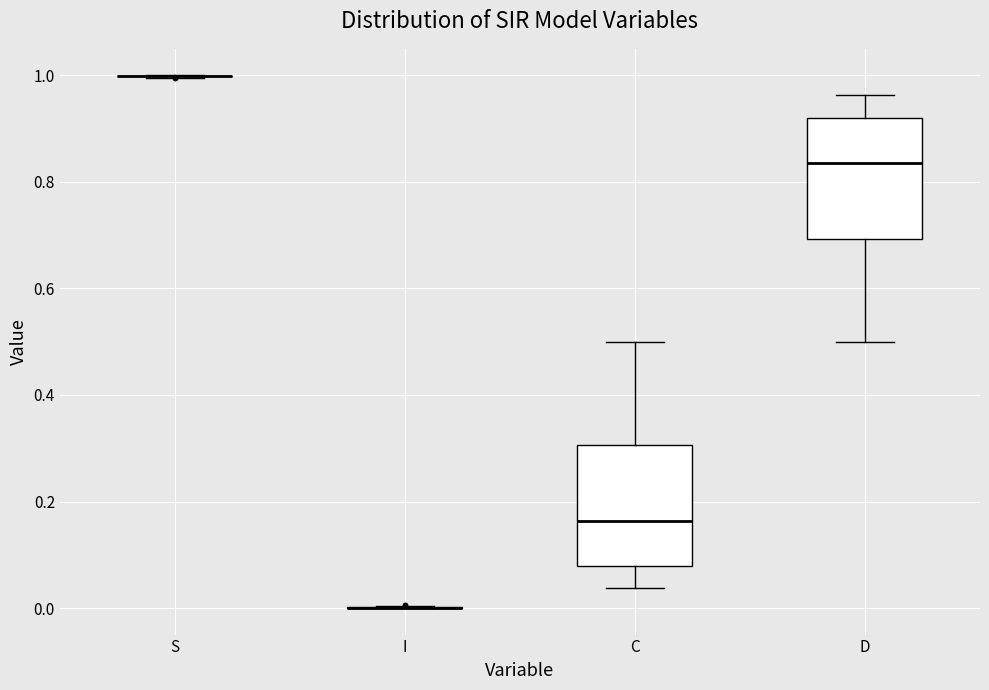

Reading left to right, read every box against the y-axis: the position of its median line, the range the box covers, and the ends of its whiskers. The values are not printed on the chart, so give them approximately, as read against the axis.

S: box collapsed to a line at 1.00, whiskers 1.00 to 1.00
I: box collapsed to a line at 0.00, whiskers 0.00 to 0.00
C: median 0.16, box 0.08 to 0.30, whiskers 0.04 to 0.50
D: median 0.84, box 0.70 to 0.92, whiskers 0.50 to 0.96